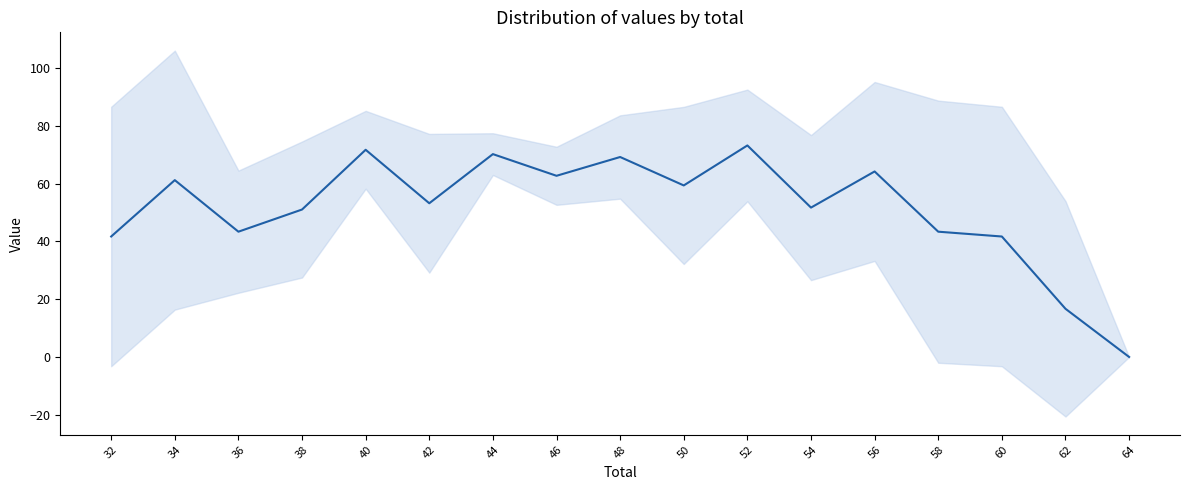

True or false: there are more than 1 points higher than both neighbors.

True